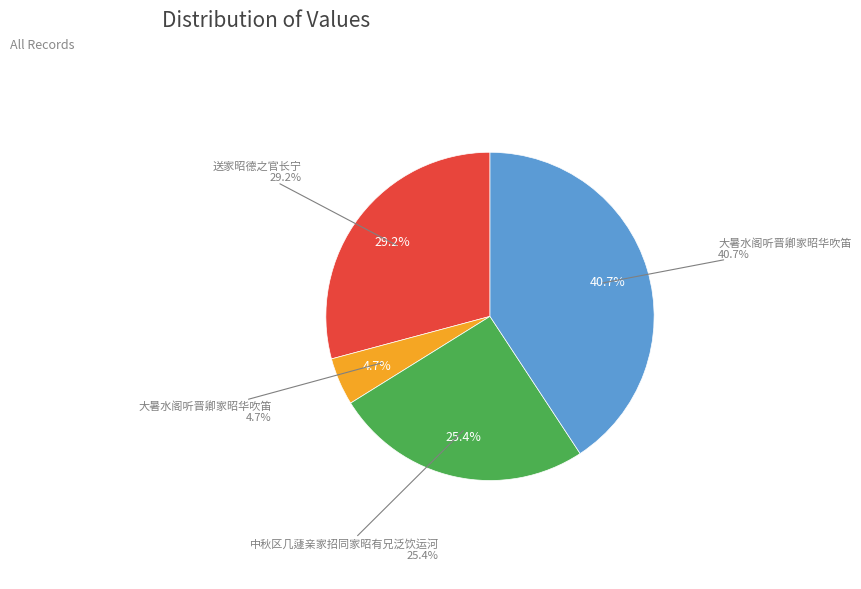

How many segments does this pie chart have?

4